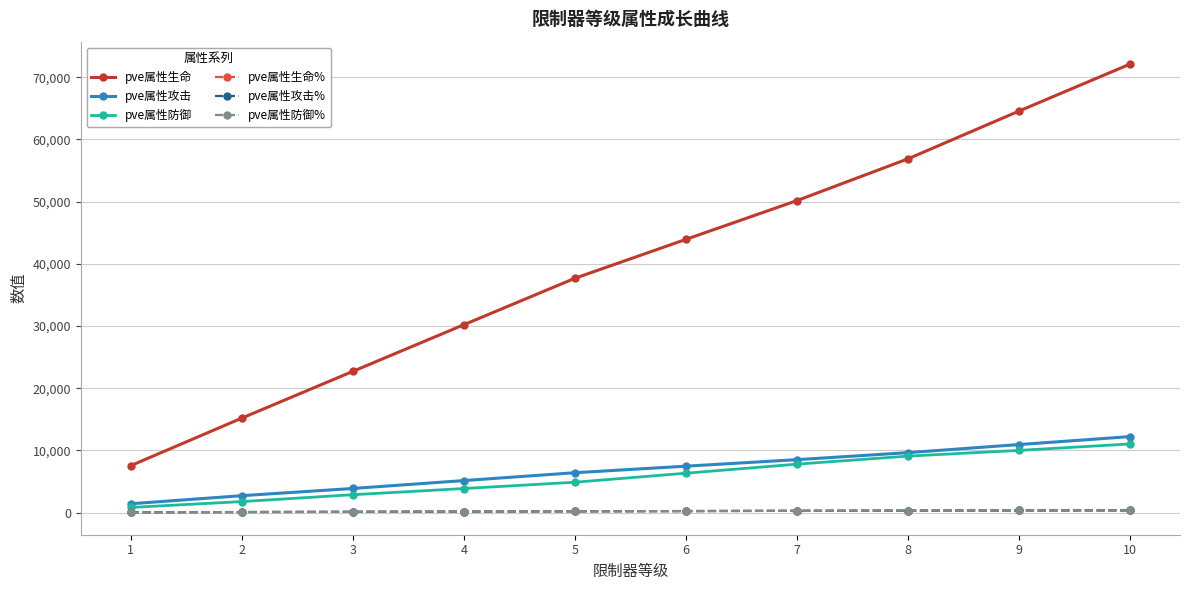

What is the difference between the maximum and minimum values in the pve属性攻击% series?

310